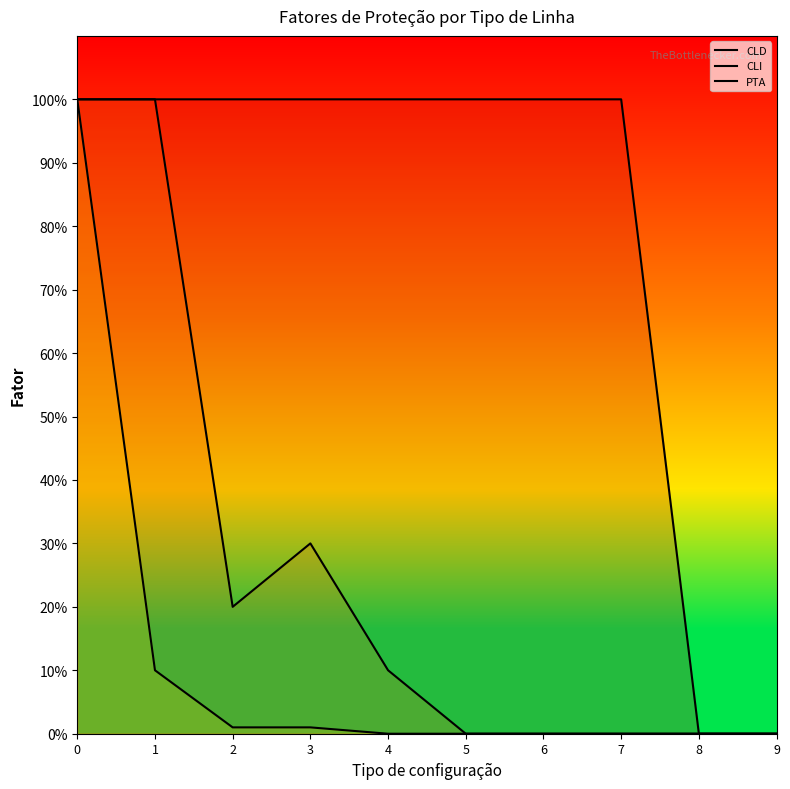

What is the difference between the CLI values at 4 and 9?

0.1